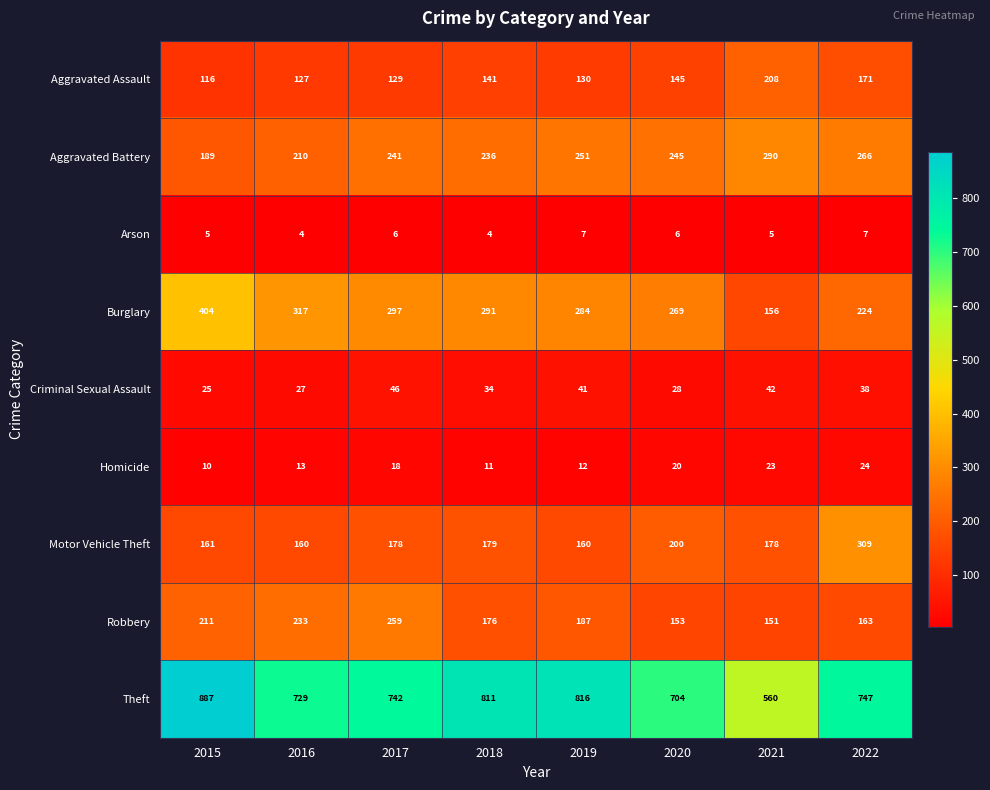

Which category has the lowest value in the Burglary series?

2021